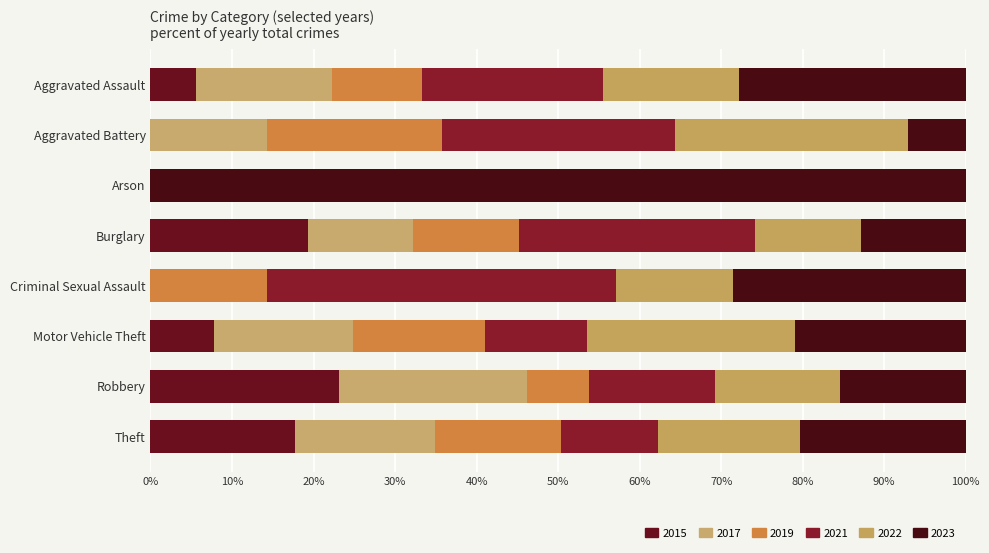

Reading right to left, extract all data points from this chart.

2015: Theft=118	Robbery=3	Motor Vehicle Theft=10	Criminal Sexual Assault=0	Burglary=6	Arson=0	Aggravated Battery=0	Aggravated Assault=1
2017: Theft=115	Robbery=3	Motor Vehicle Theft=22	Criminal Sexual Assault=0	Burglary=4	Arson=0	Aggravated Battery=2	Aggravated Assault=3
2019: Theft=103	Robbery=1	Motor Vehicle Theft=21	Criminal Sexual Assault=1	Burglary=4	Arson=0	Aggravated Battery=3	Aggravated Assault=2
2021: Theft=79	Robbery=2	Motor Vehicle Theft=16	Criminal Sexual Assault=3	Burglary=9	Arson=0	Aggravated Battery=4	Aggravated Assault=4
2022: Theft=116	Robbery=2	Motor Vehicle Theft=33	Criminal Sexual Assault=1	Burglary=4	Arson=0	Aggravated Battery=4	Aggravated Assault=3
2023: Theft=136	Robbery=2	Motor Vehicle Theft=27	Criminal Sexual Assault=2	Burglary=4	Arson=2	Aggravated Battery=1	Aggravated Assault=5